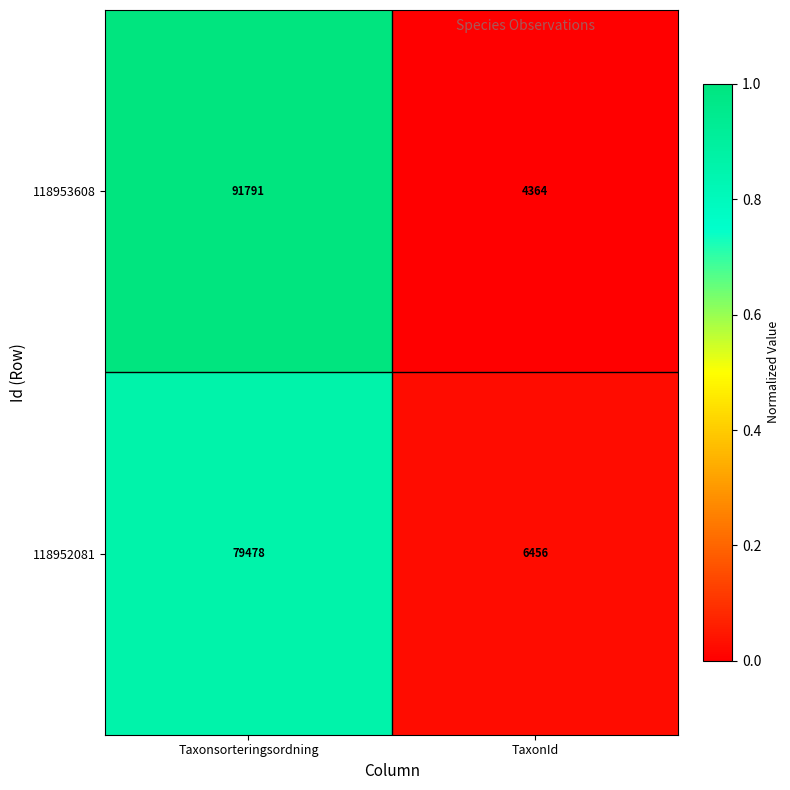

Is it true that 118953608 equals 38984 at Taxonsorteringsordning?

False